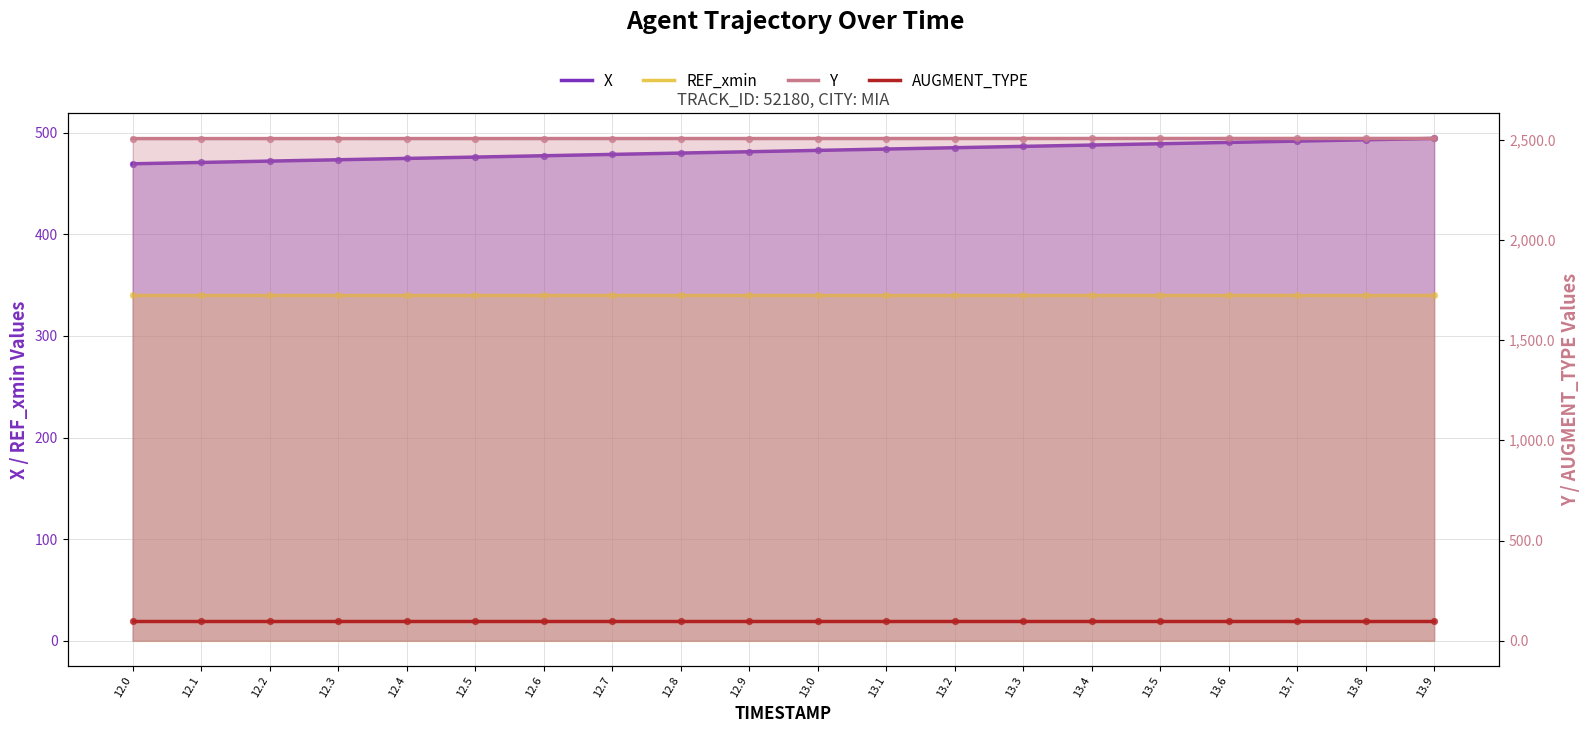

What are all the series names shown in the legend?

X, REF_xmin, Y, AUGMENT_TYPE